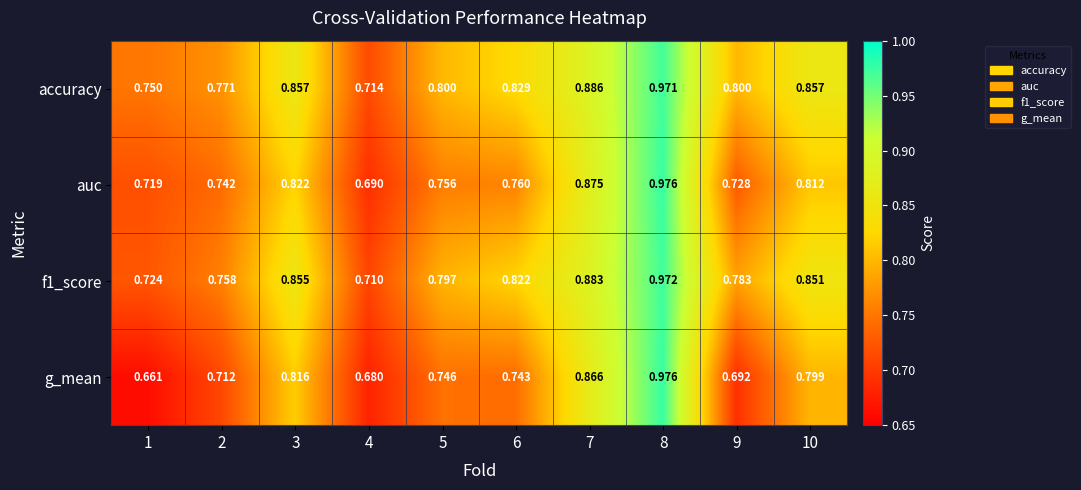

Is the value of accuracy at 10 greater than the value of g_mean at 3?

Yes